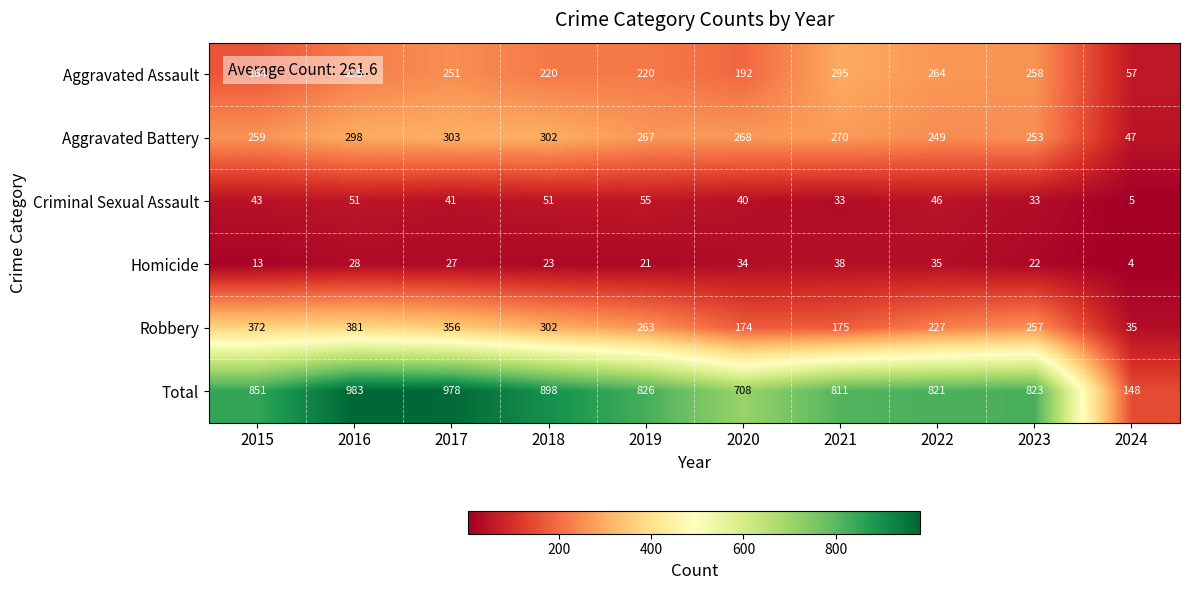

At how many categories does at least one series exceed 171?

9